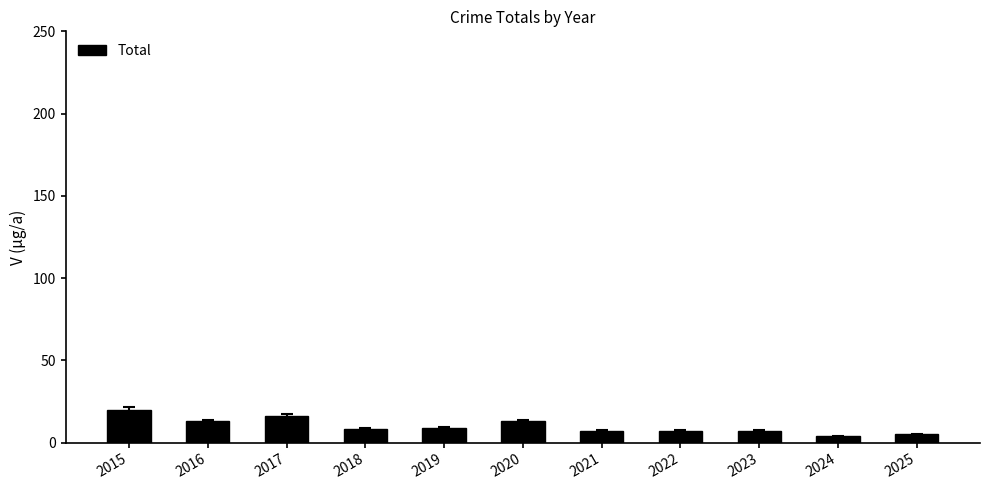

How many series are shown in this chart?

1